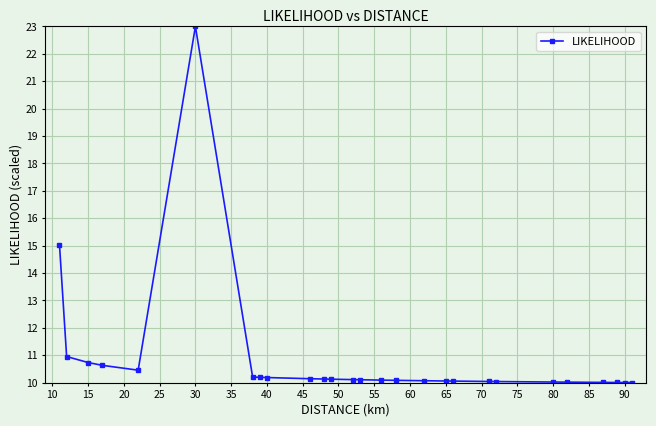

What is the average value?

10.8